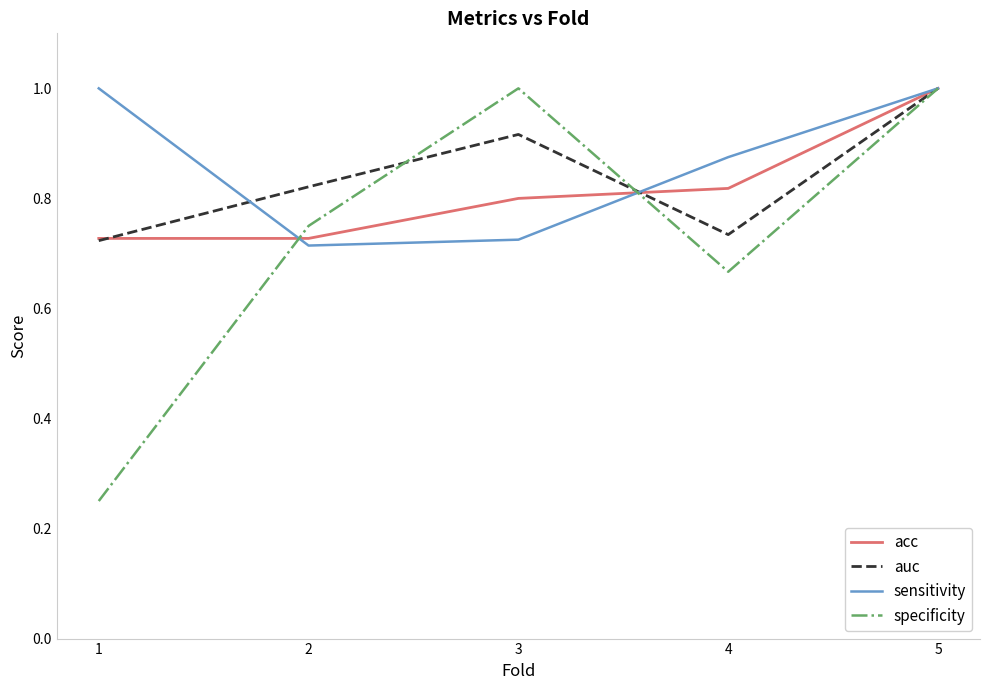

The auc series shows 0.8 at 2. True or false?

True